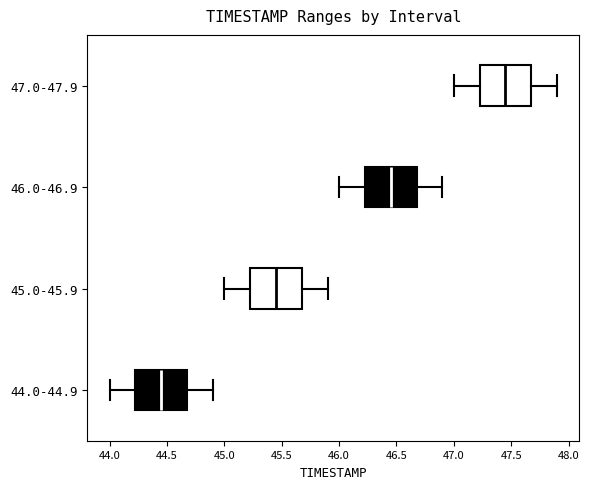

Where does the left whisker of the box for 45.0-45.9 end on the x-axis? The values are not printed on the chart, so give them approximately, as read against the axis.

45.00